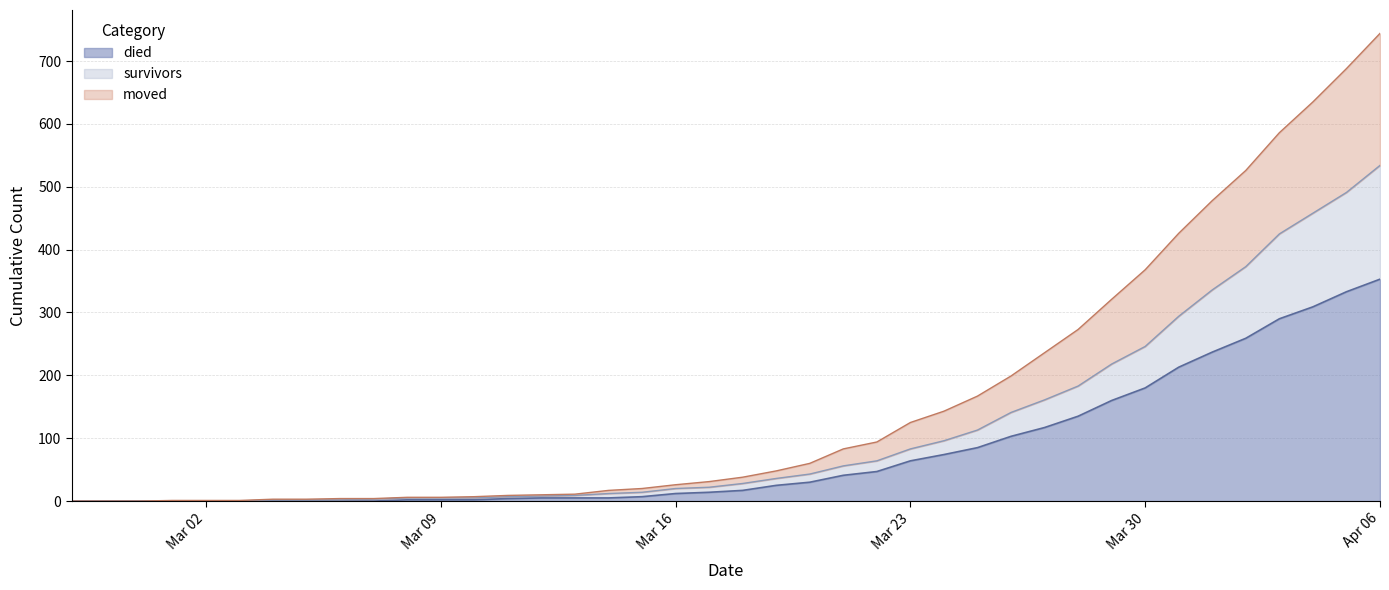

Does the chart have visible grid lines?

Yes